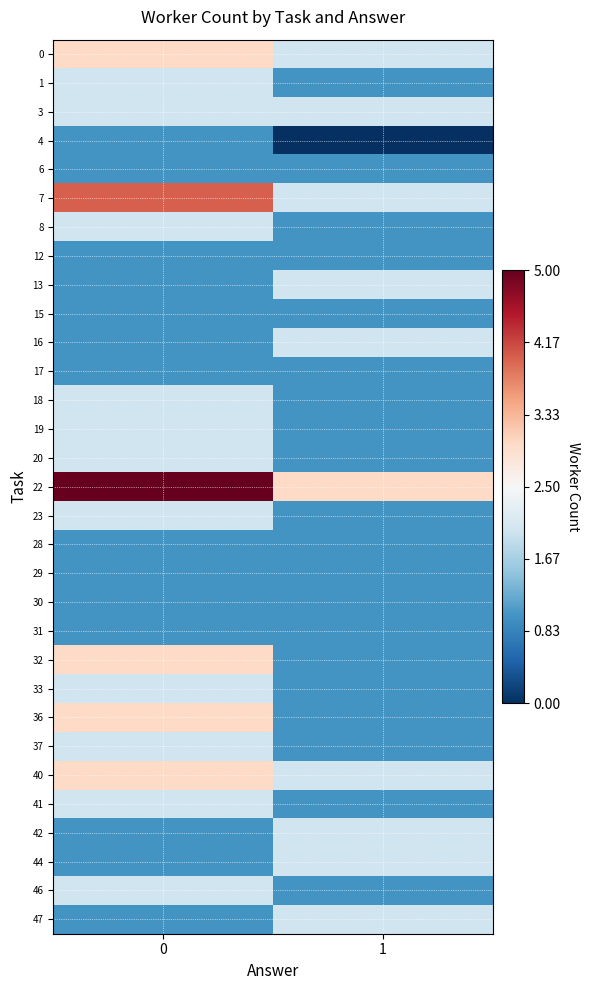

Reading right to left, transcribe all the data shown in this chart.

0: 1=2	0=3
1: 1=1	0=2
3: 1=2	0=2
4: 1=0	0=1
6: 1=1	0=1
7: 1=2	0=4
8: 1=1	0=2
12: 1=1	0=1
13: 1=2	0=1
15: 1=1	0=1
16: 1=2	0=1
17: 1=1	0=1
18: 1=1	0=2
19: 1=1	0=2
20: 1=1	0=2
22: 1=3	0=5
23: 1=1	0=2
28: 1=1	0=1
29: 1=1	0=1
30: 1=1	0=1
31: 1=1	0=1
32: 1=1	0=3
33: 1=1	0=2
36: 1=1	0=3
37: 1=1	0=2
40: 1=2	0=3
41: 1=1	0=2
42: 1=2	0=1
44: 1=2	0=1
46: 1=1	0=2
47: 1=2	0=1